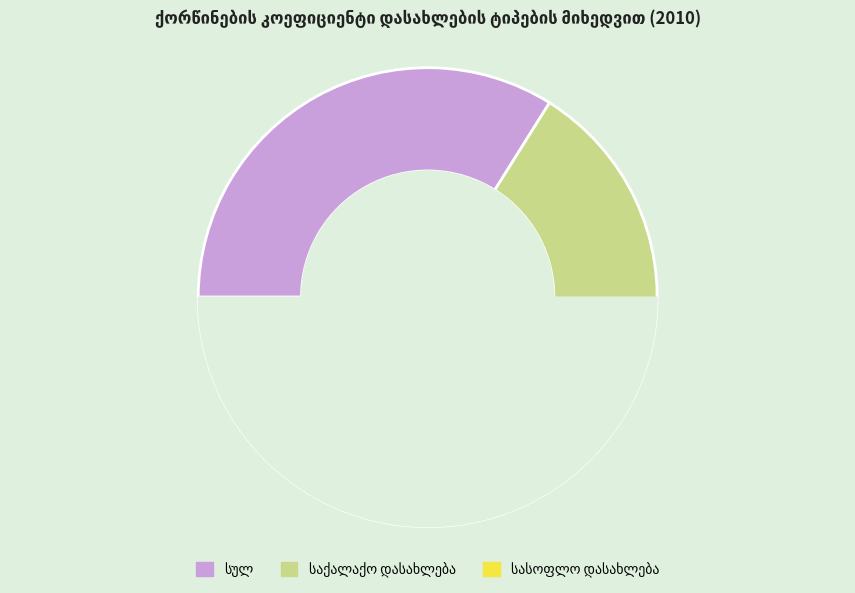

Is there any slice that represents more than half of the pie?

No